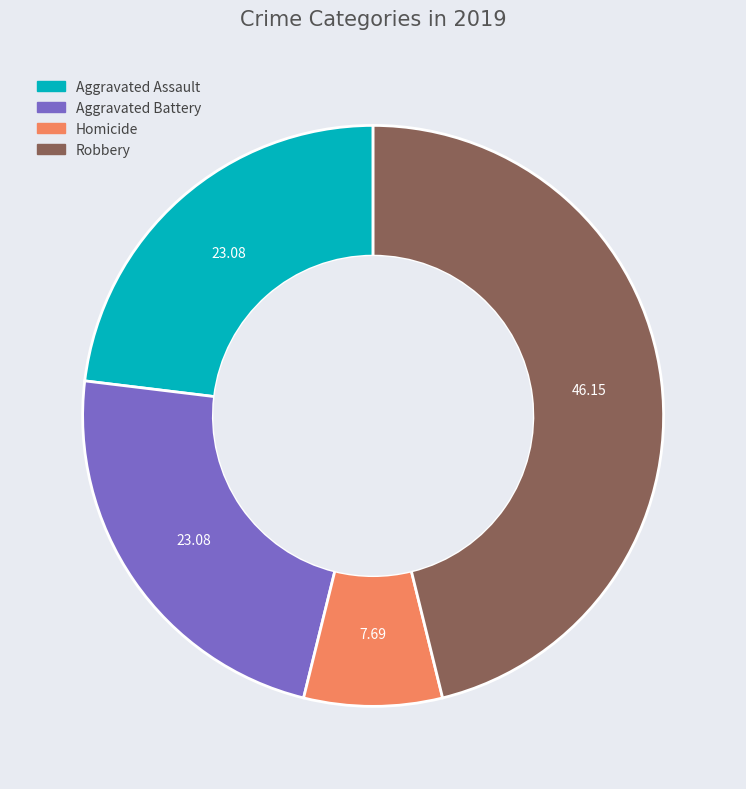

Does any single category account for the majority?

No